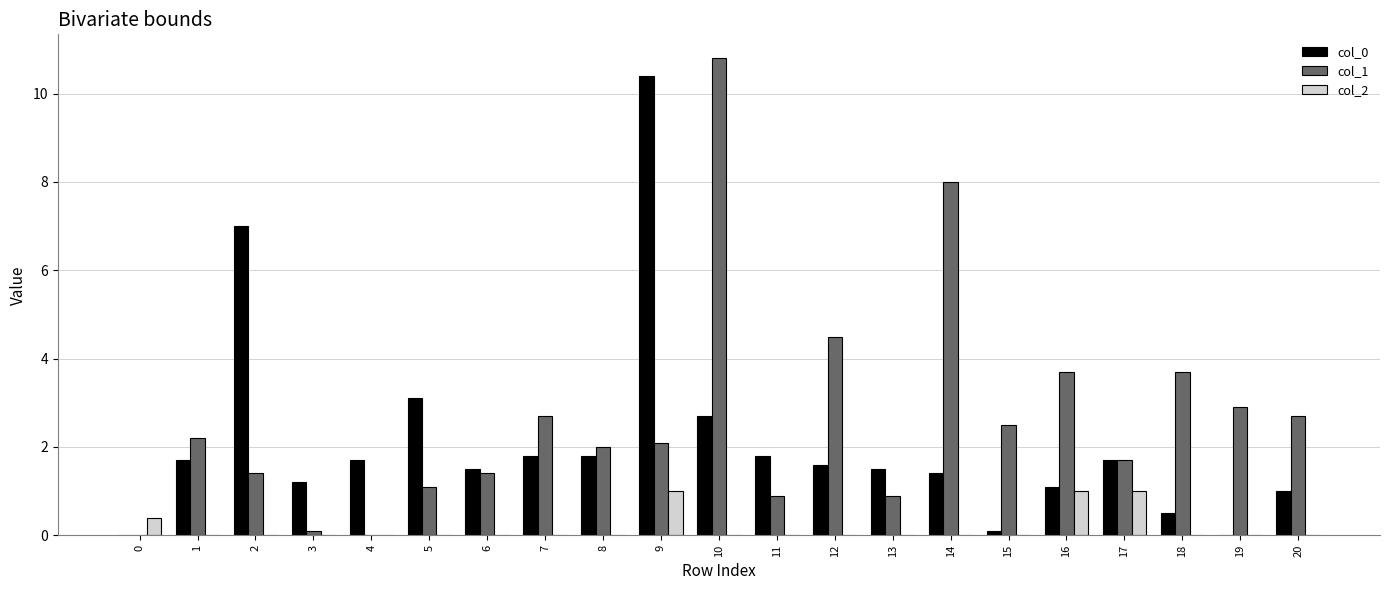

Which series has the largest total across all categories?

col_1